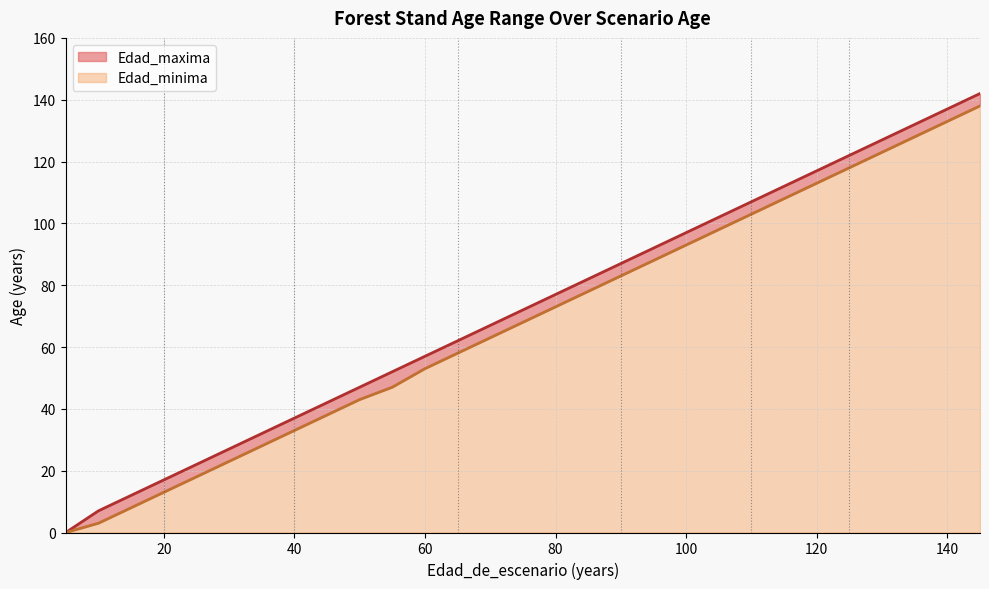

What is the total value across all series at 100?

97